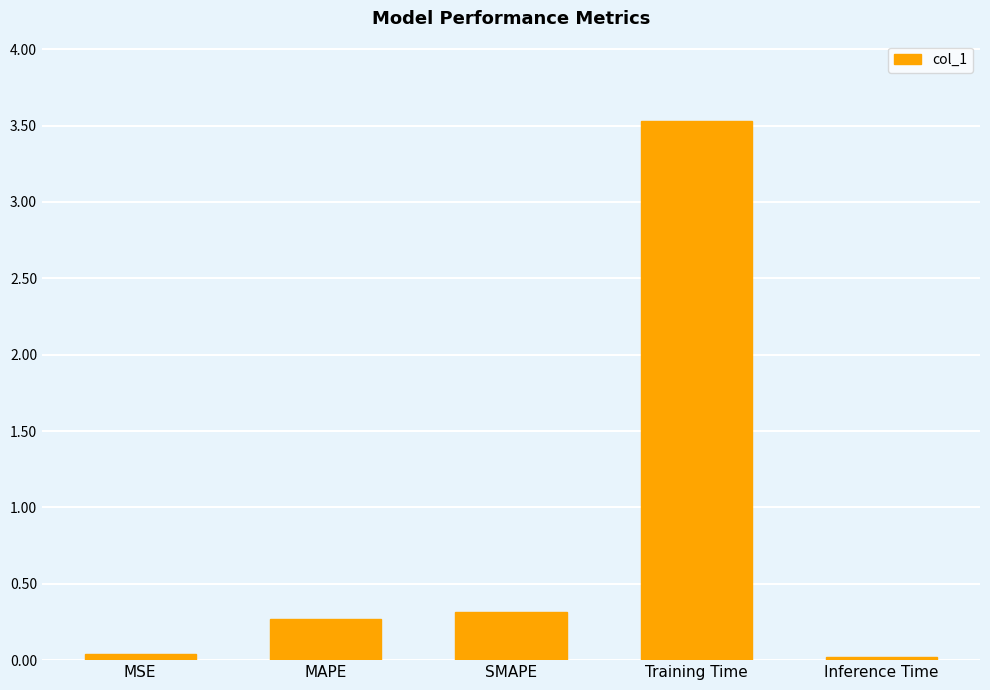

The chart shows a value of 1.5 at Training Time. True or false?

False